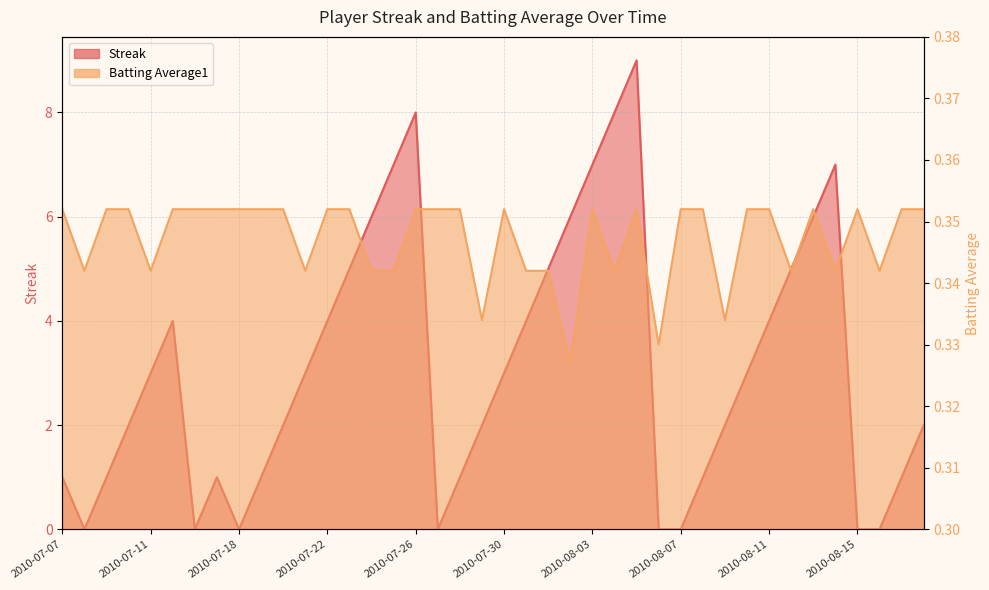

What is the label of the 25th point from the right?

2010-07-25